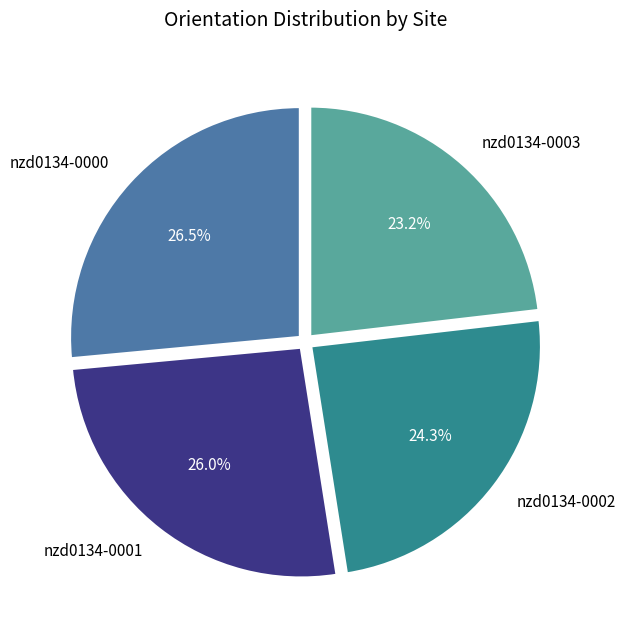

To the nearest percent, what is the difference between the largest and smallest slice percentages?

3%